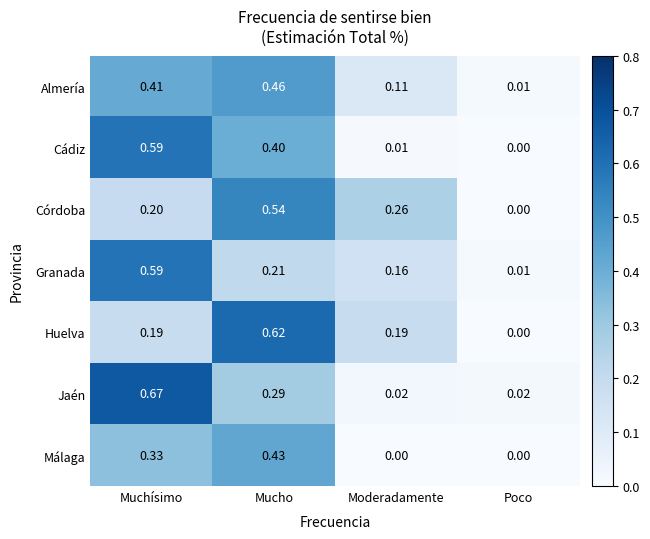

Which label corresponds to the largest value in the chart?

Muchísimo